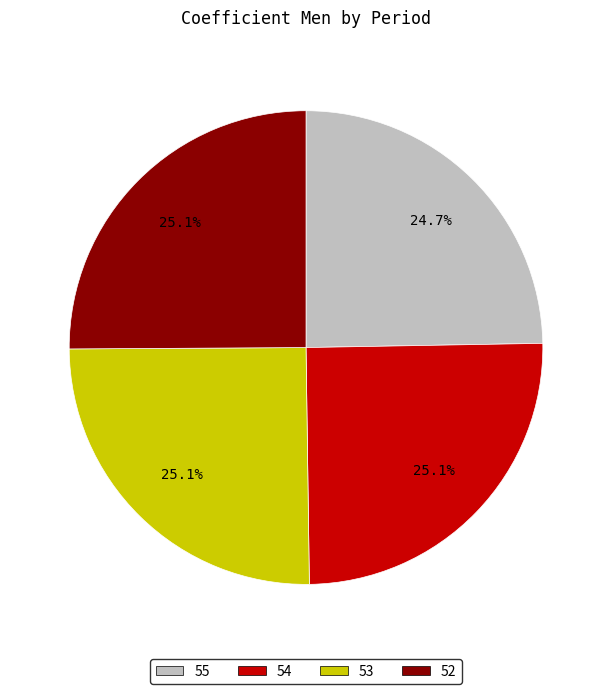

Count the number of slices in the pie.

4